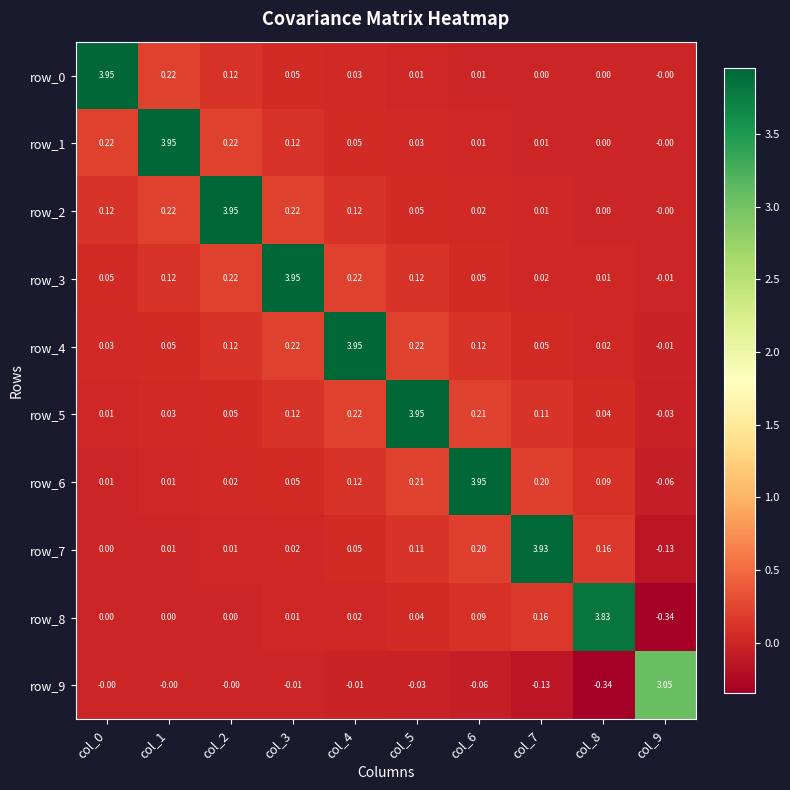

Which series has the largest total across all categories?

row_4